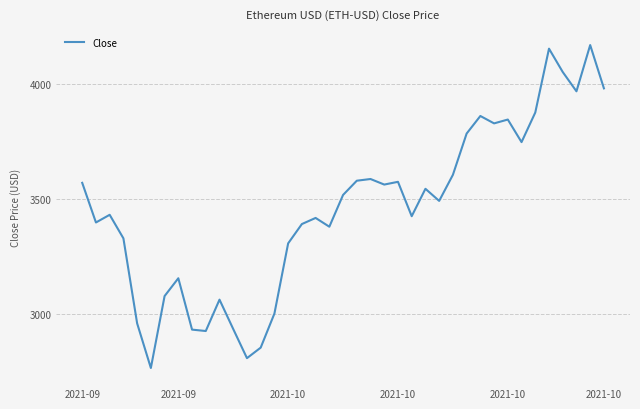

What is the maximum value shown in the chart?

4171.7